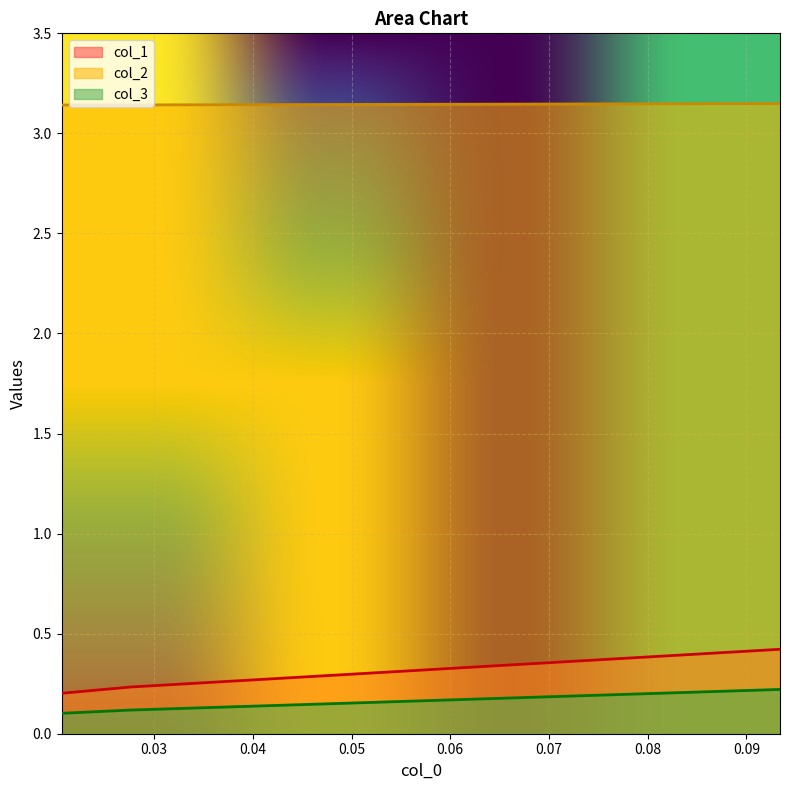

What is the approximate value of col_1 at 0.09340659340659374?

0.4